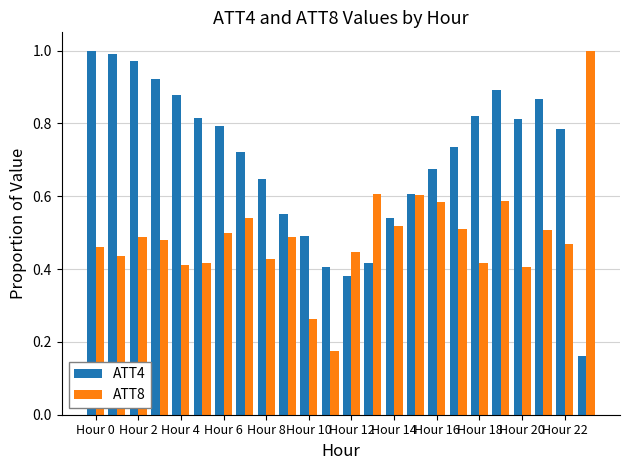

At how many categories does at least one series exceed 0?

24